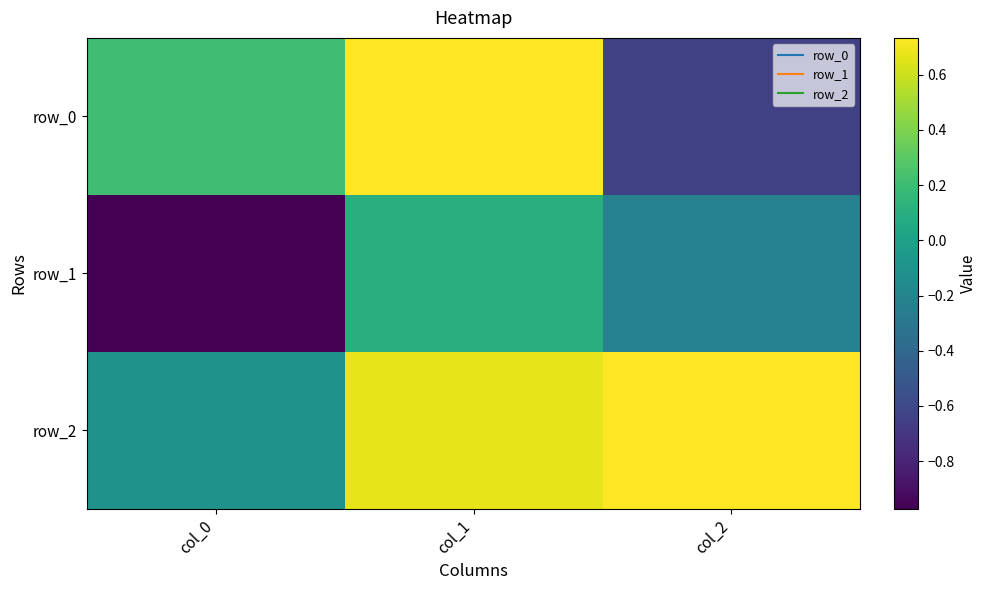

The row_1 series shows 0.1 at col_1. True or false?

True